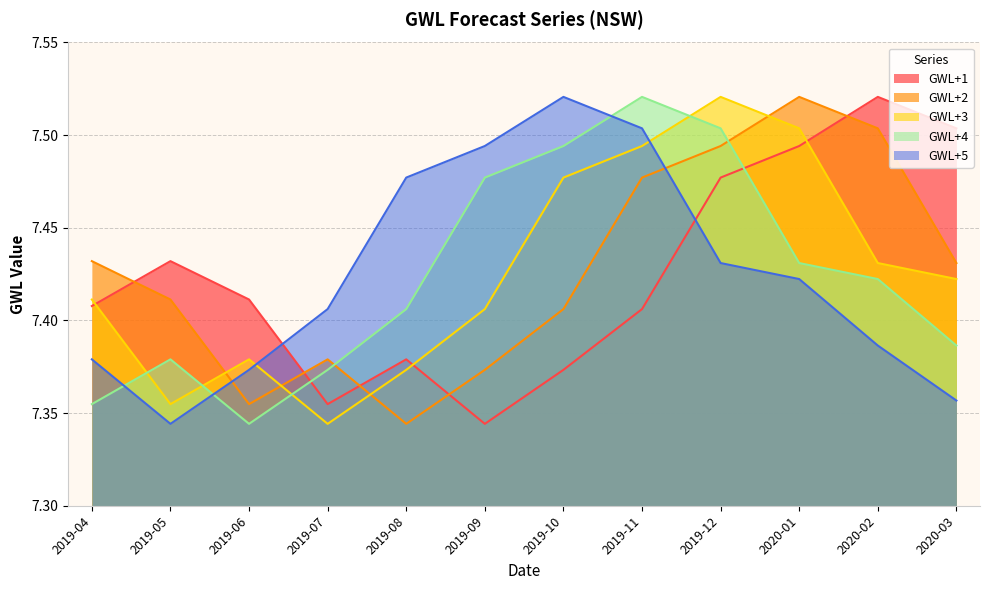

What value does the GWL+3 series have at 2019-09?

7.4